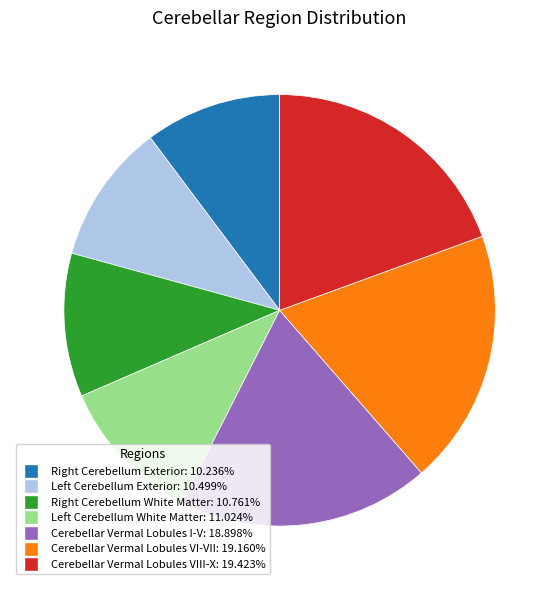

Is there any slice that represents more than half of the pie?

No